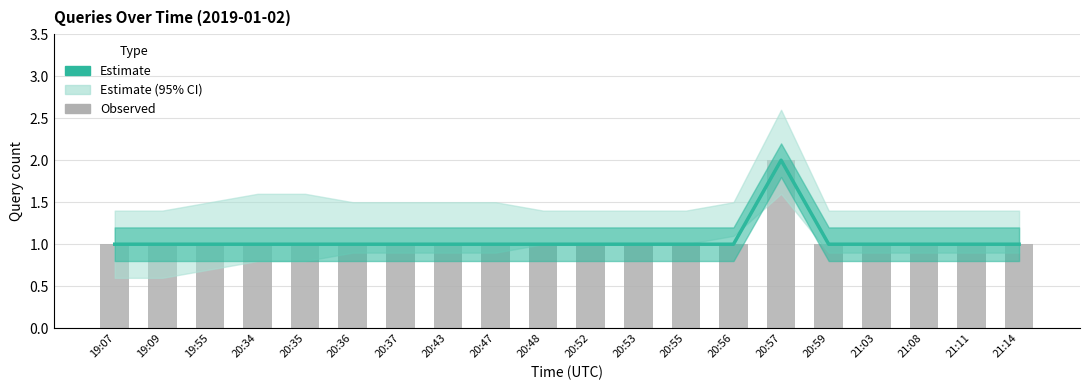

Reading right to left, what are all the values shown in this chart?

Estimate: 21:14=1	21:11=1	21:08=1	21:03=1	20:59=1	20:57=2	20:56=1	20:55=1	20:53=1	20:52=1	20:48=1	20:47=1	20:43=1	20:37=1	20:36=1	20:35=1	20:34=1	19:55=1	19:09=1	19:07=1
Observed: 21:14=1	21:11=1	21:08=1	21:03=1	20:59=1	20:57=2	20:56=1	20:55=1	20:53=1	20:52=1	20:48=1	20:47=1	20:43=1	20:37=1	20:36=1	20:35=1	20:34=1	19:55=1	19:09=1	19:07=1